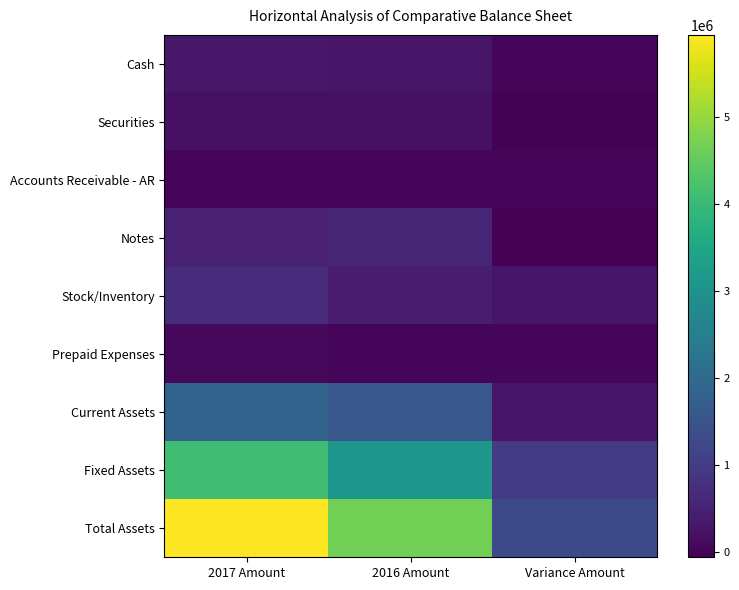

Rank the series at Variance Amount from lowest to highest value.

Notes, Securities, Accounts Receivable - AR, Prepaid Expenses, Cash, Stock/Inventory, Current Assets, Fixed Assets, Total Assets